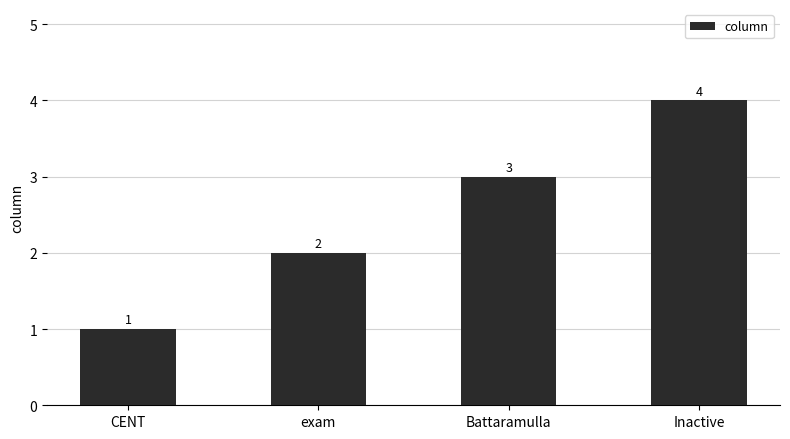

What is the label of the 2nd bar from the left?

exam